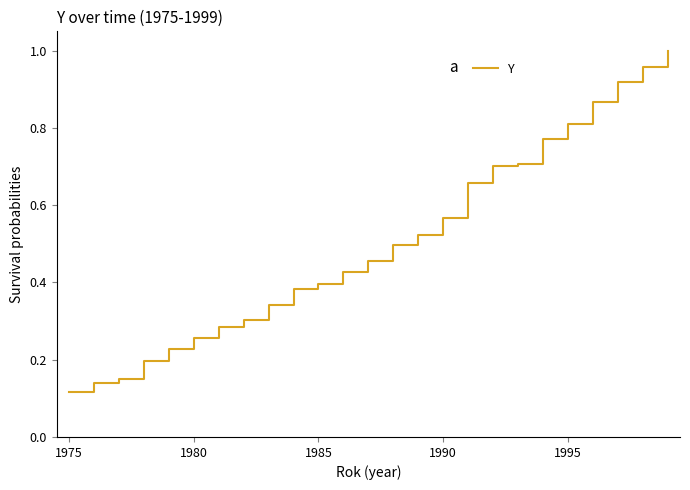

Where is the data nearest to the value 0?

1975